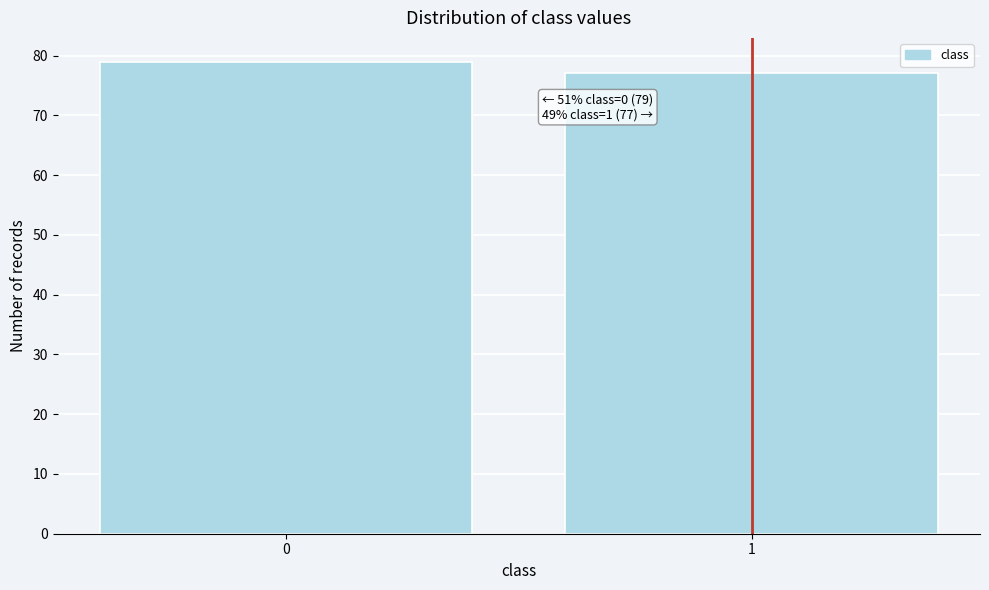

Reading right to left, extract all data points from this chart.

1=77	0=79